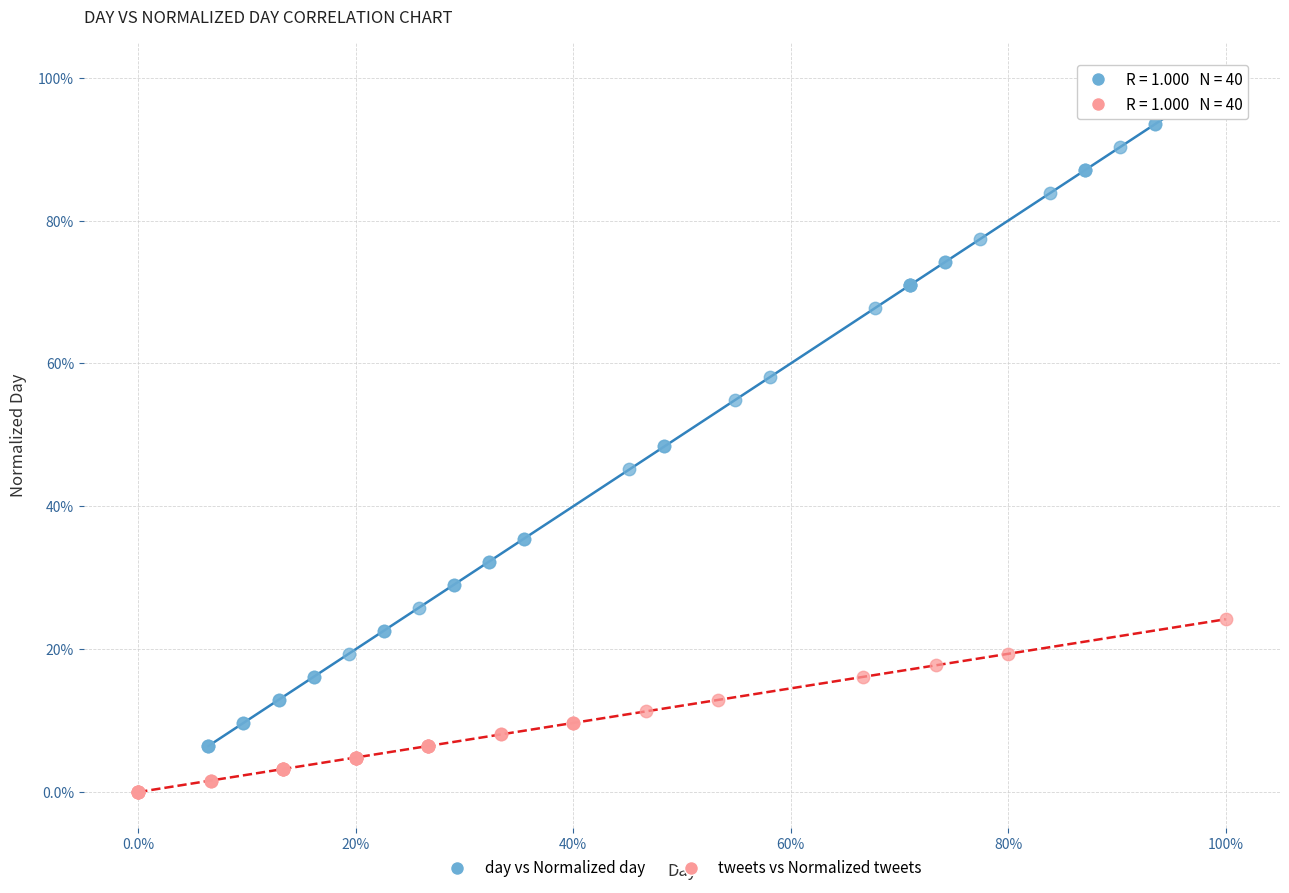

What are all the series names shown in the legend?

day vs Normalized day, tweets vs Normalized tweets